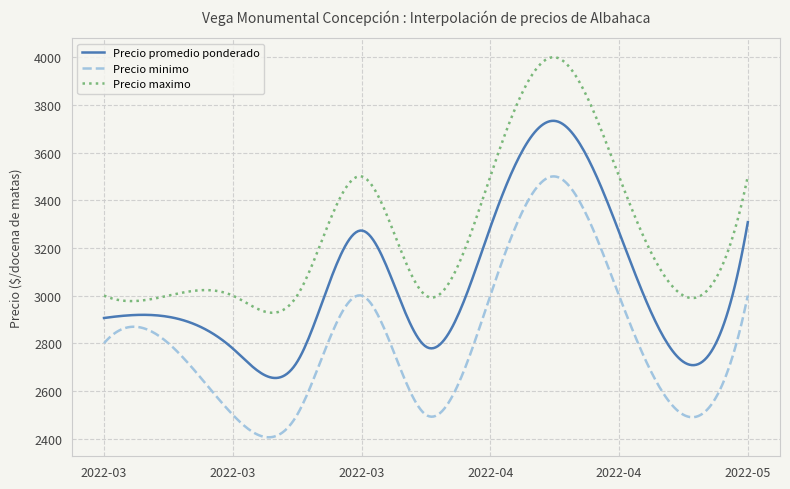

Count the number of categories in the chart.

300